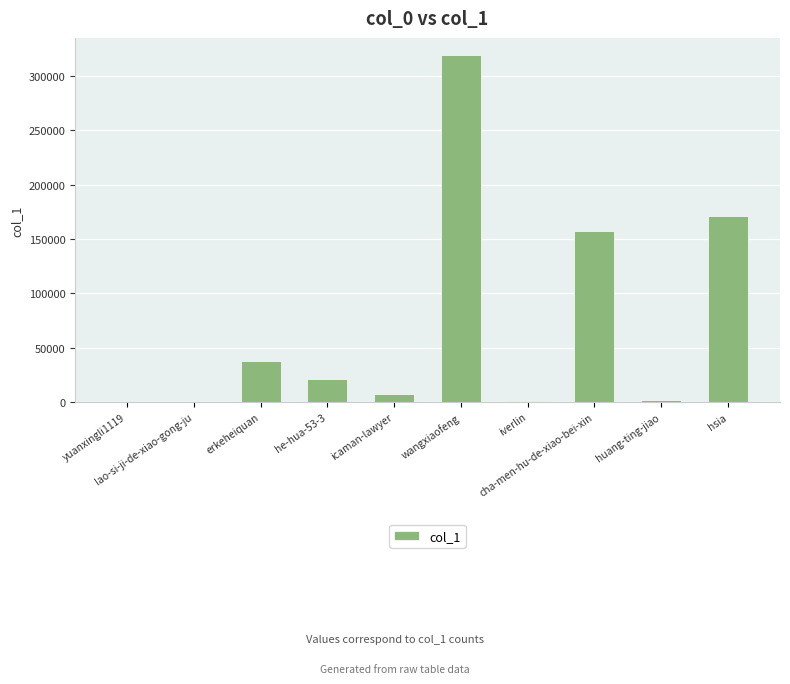

What is the greatest value displayed?

319282